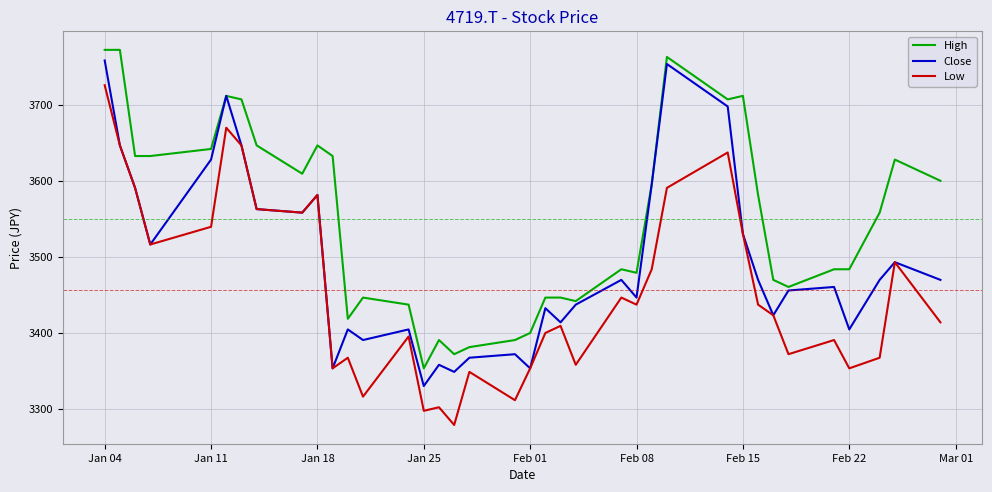

True or false: Low and High cross at least once.

False